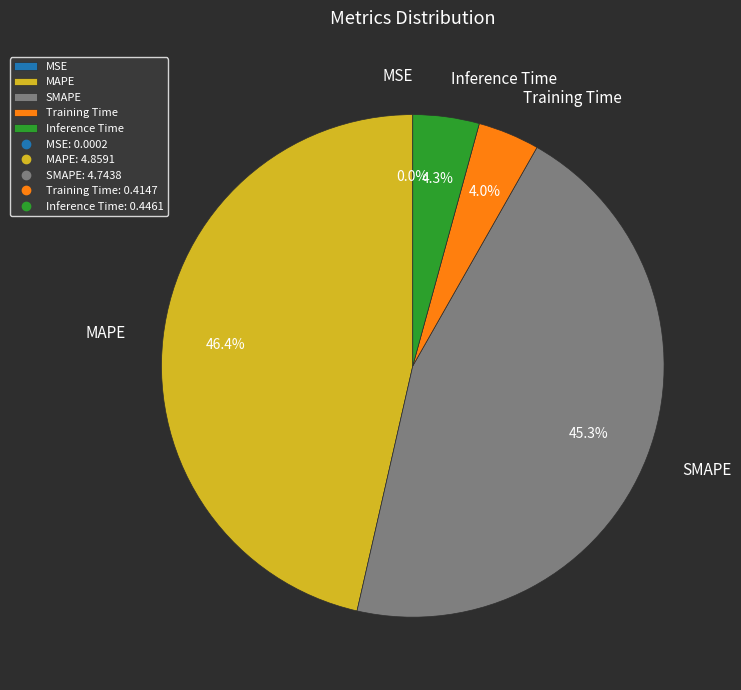

Does MAPE represent more than half of the total?

No